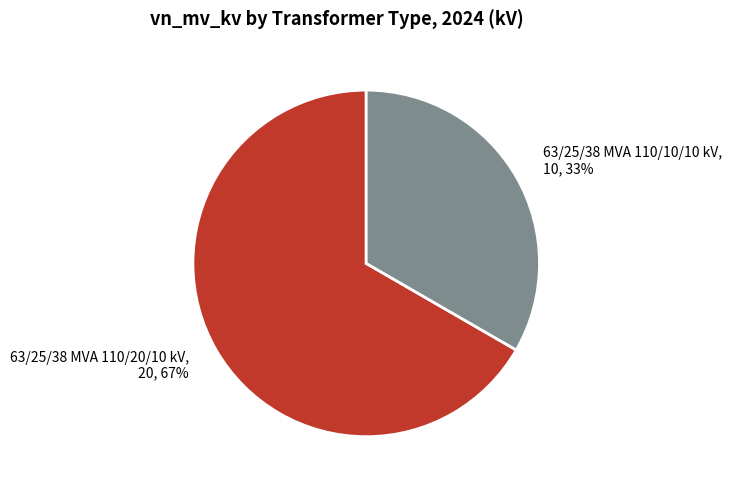

Is there a majority slice in this chart?

Yes